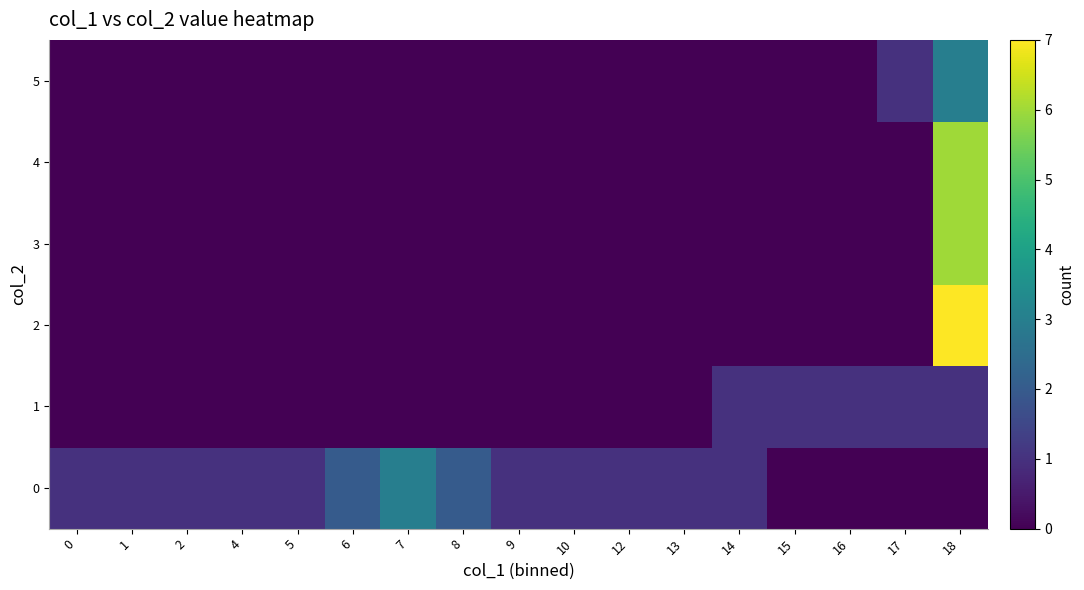

Reading left to right, transcribe all the data shown in this chart.

0: 0=1	1=1	2=1	4=1	5=1	6=2	7=3	8=2	9=1	10=1	12=1	13=1	14=1	15=0	16=0	17=0	18=0
1: 0=0	1=0	2=0	4=0	5=0	6=0	7=0	8=0	9=0	10=0	12=0	13=0	14=1	15=1	16=1	17=1	18=1
2: 0=0	1=0	2=0	4=0	5=0	6=0	7=0	8=0	9=0	10=0	12=0	13=0	14=0	15=0	16=0	17=0	18=7
3: 0=0	1=0	2=0	4=0	5=0	6=0	7=0	8=0	9=0	10=0	12=0	13=0	14=0	15=0	16=0	17=0	18=6
4: 0=0	1=0	2=0	4=0	5=0	6=0	7=0	8=0	9=0	10=0	12=0	13=0	14=0	15=0	16=0	17=0	18=6
5: 0=0	1=0	2=0	4=0	5=0	6=0	7=0	8=0	9=0	10=0	12=0	13=0	14=0	15=0	16=0	17=1	18=3